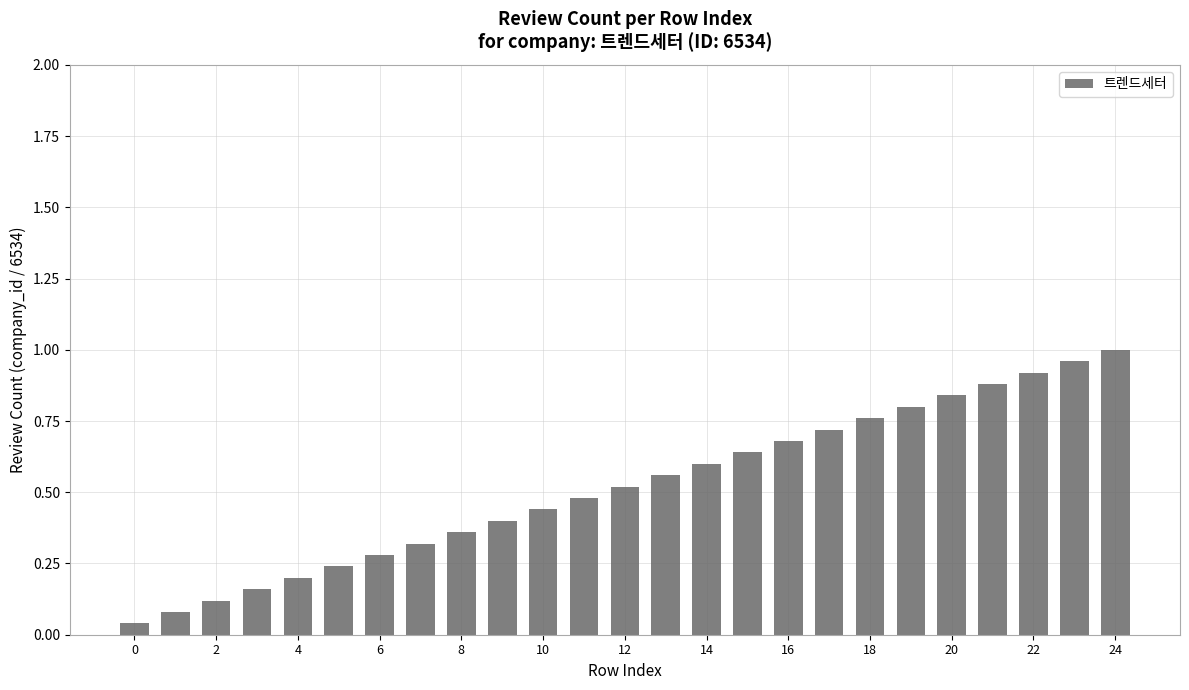

What is the sum of all values?

13.0